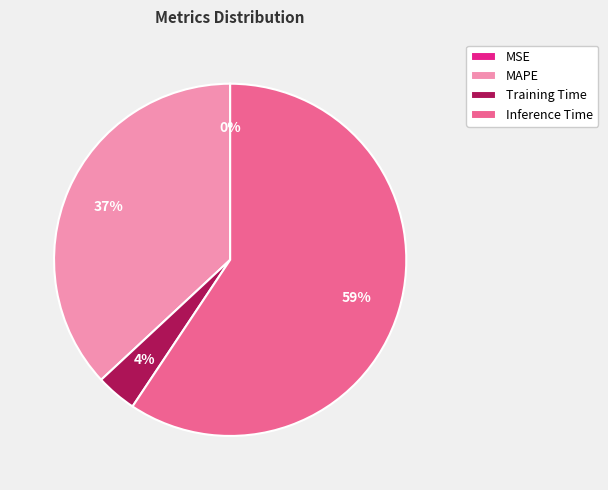

What percentage is the Training Time slice, to the nearest percent?

4%